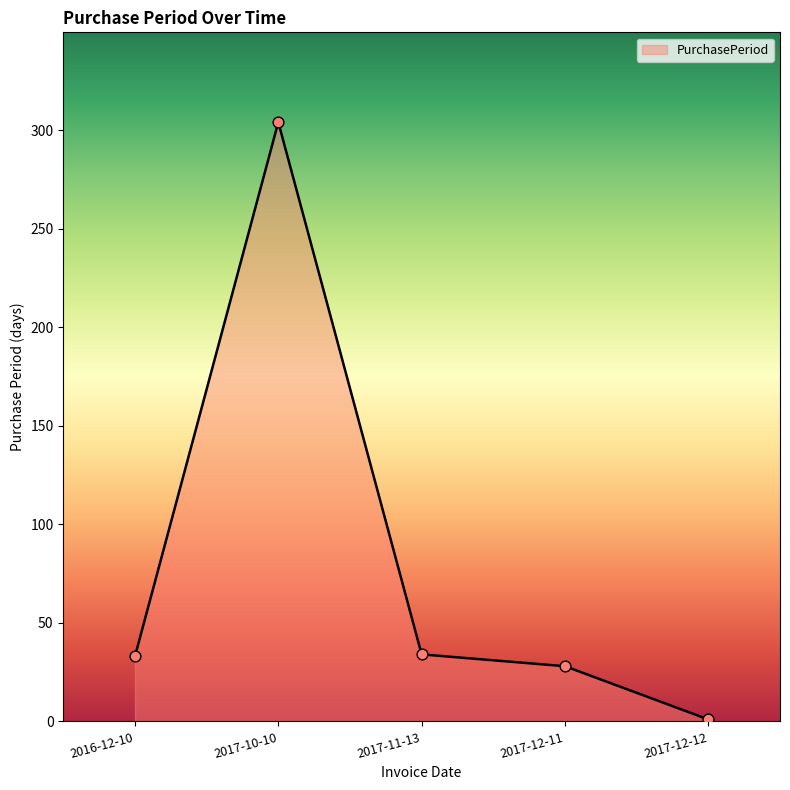

What is the change in value from 2016-12-10 to 2017-11-13?

+1